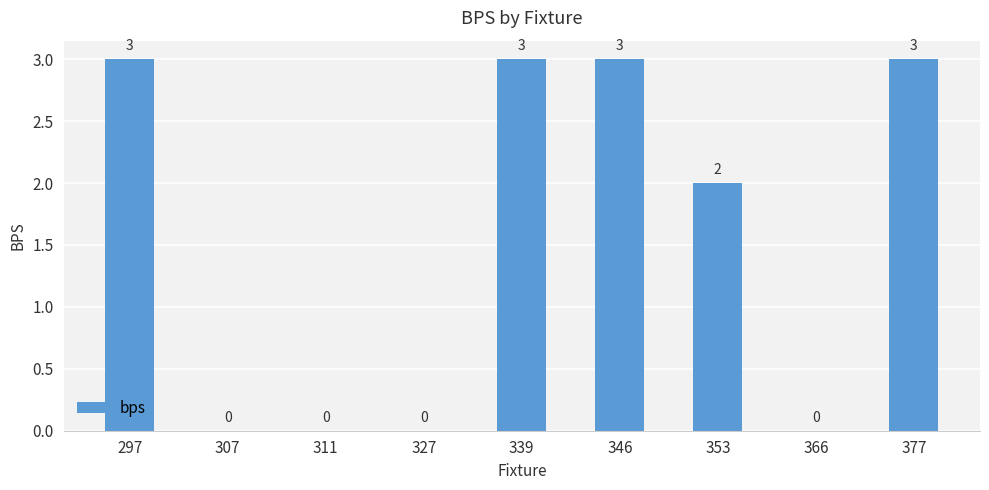

Are the bars horizontal?

No